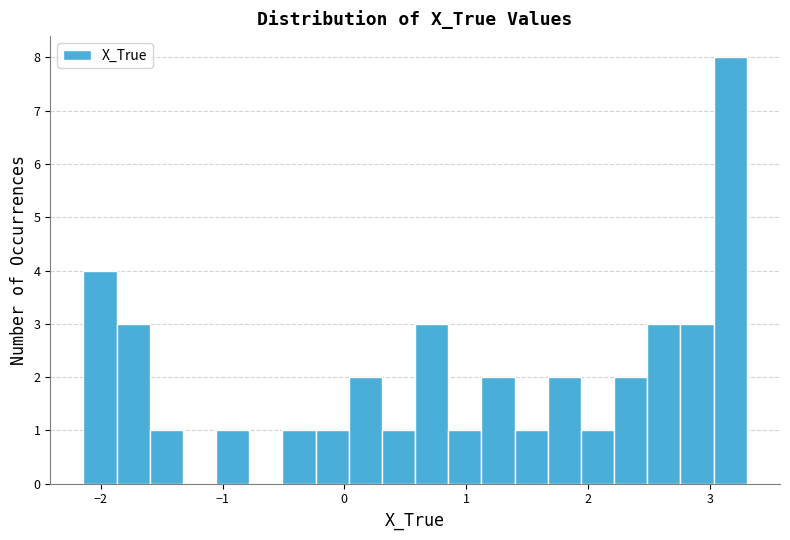

Read against the x-axis, roughly where is the centre of the tallest bar?

3.2